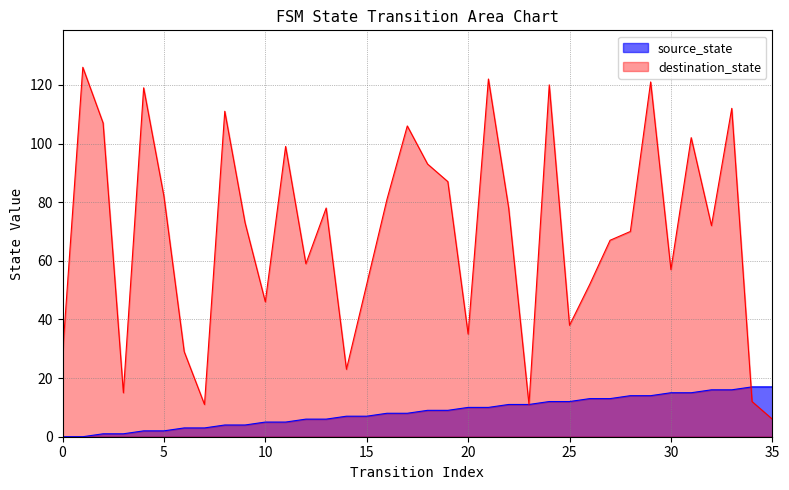

Reading right to left, what are all the values shown in this chart?

source_state: 17	17	16	16	15	15	14	14	13	13	12	12	11	11	10	10	9	9	8	8	7	7	6	6	5	5	4	4	3	3	2	2	1	1	0	0
destination_state: 6	12	112	72	102	57	121	70	67	52	38	120	11	78	122	35	87	93	106	81	52	23	78	59	99	46	73	111	11	29	82	119	15	107	126	28